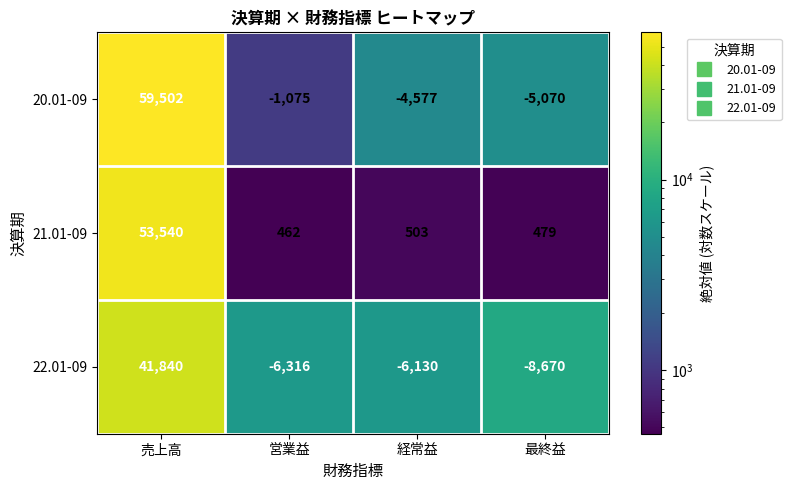

Reading left to right, what are all the values shown in this chart?

20.01-09: 59502	-1075	-4577	-5070
21.01-09: 53540	462	503	479
22.01-09: 41840	-6316	-6130	-8670